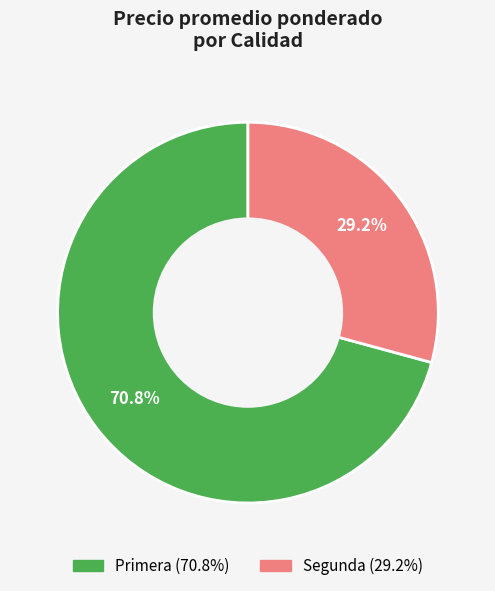

Is there any slice that represents more than half of the pie?

Yes